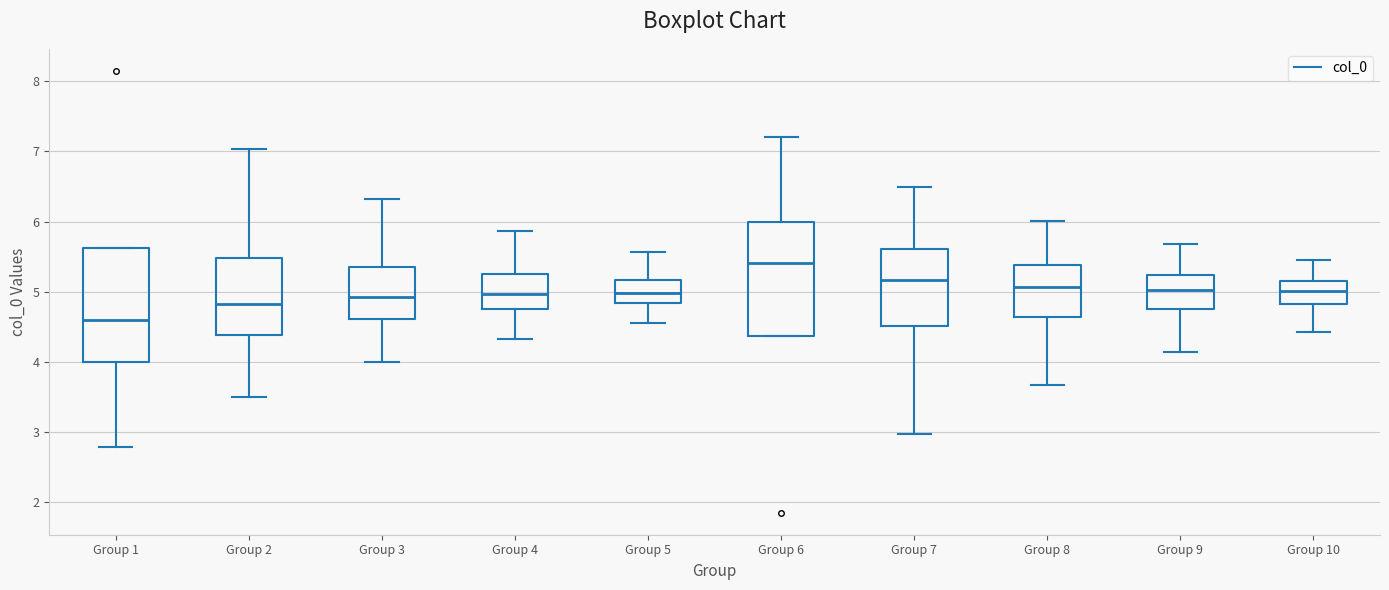

Where does the upper whisker of the box for Group 7 end on the y-axis? The values are not printed on the chart, so give them approximately, as read against the axis.

6.5